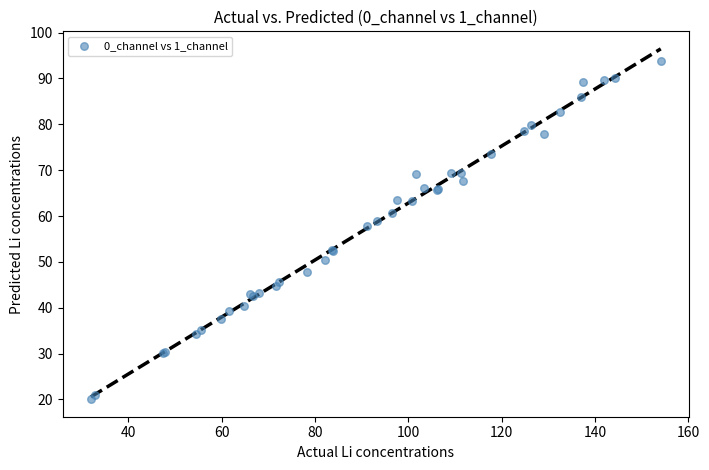

What Y value in the scatter plot is closest to 56?

57.9